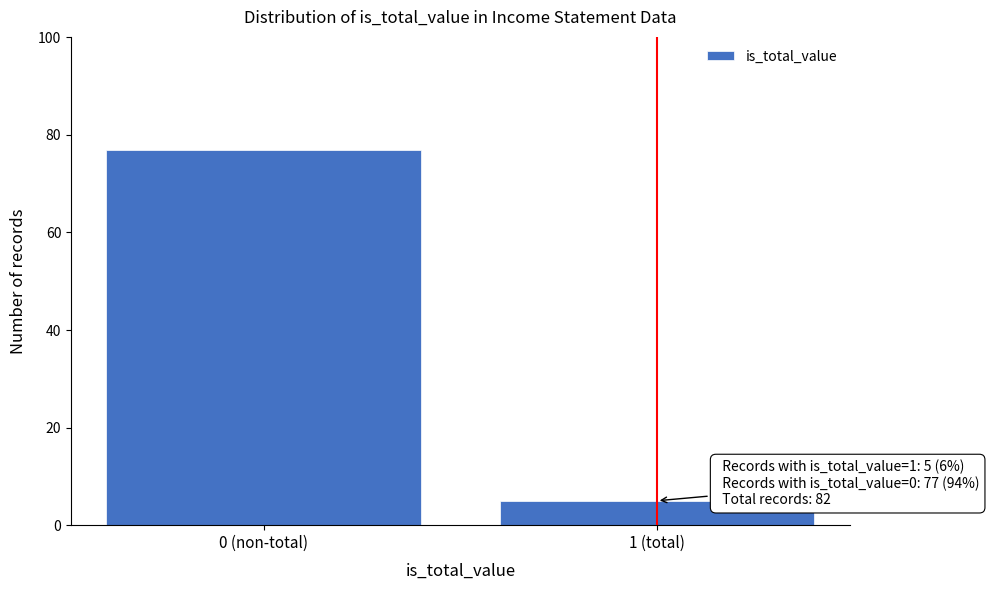

Reading left to right, transcribe all the data shown in this chart.

77	5